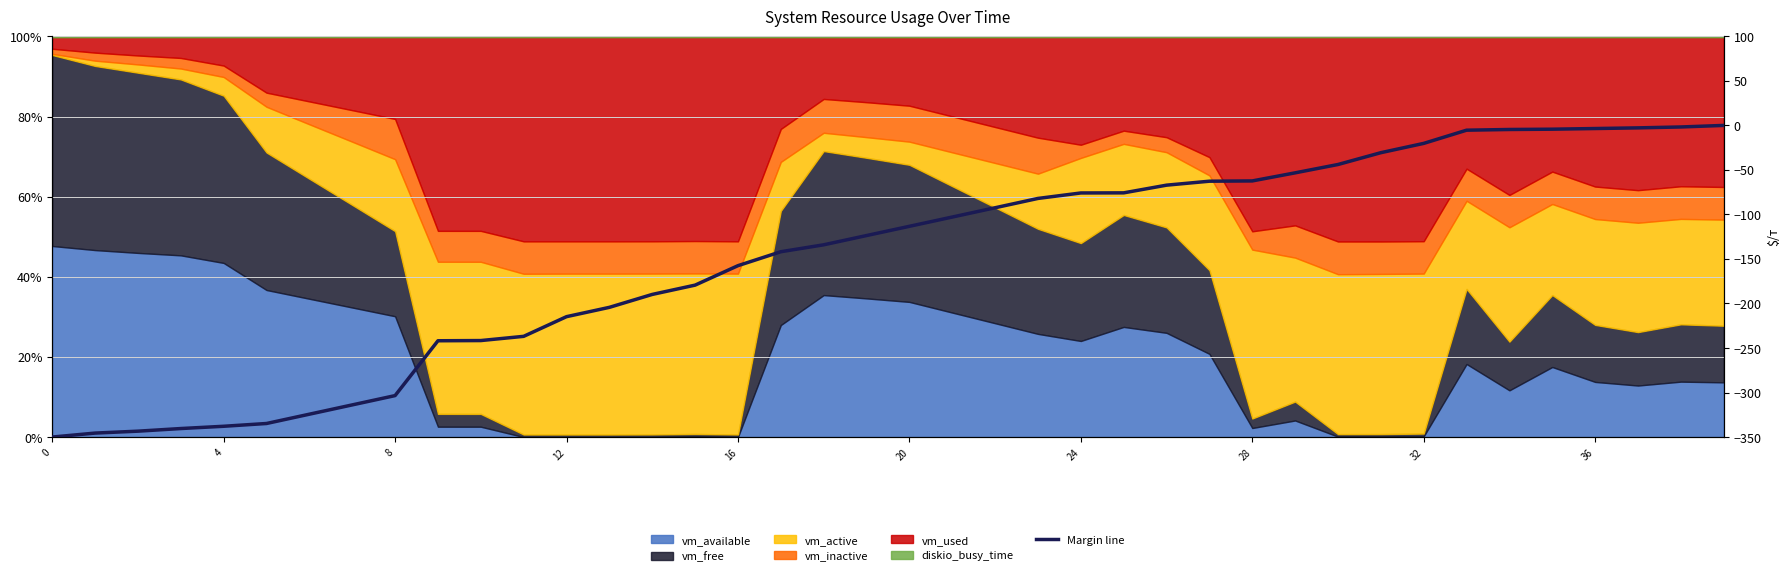

The chart shows a value of -1.7 at 38. True or false?

True